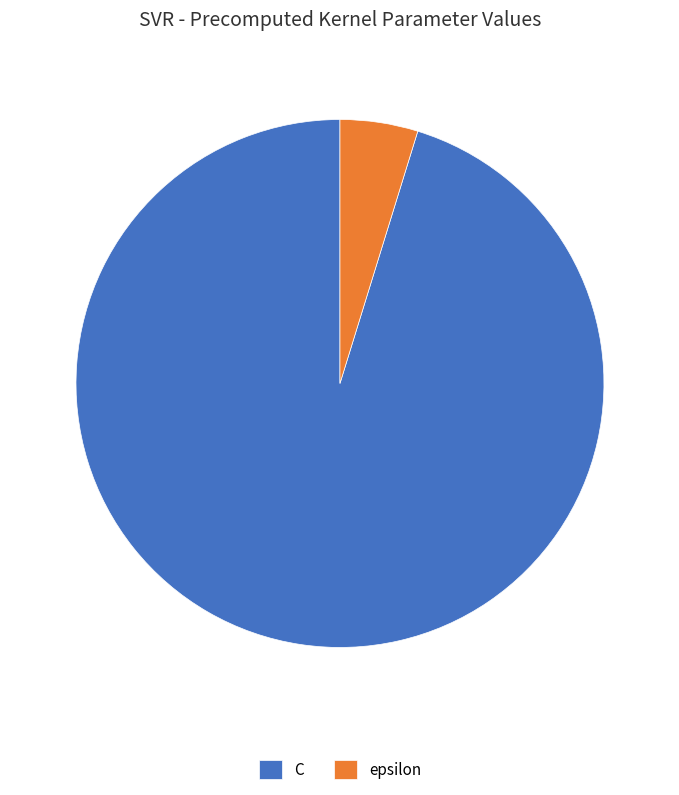

Which slice is the smallest?

epsilon